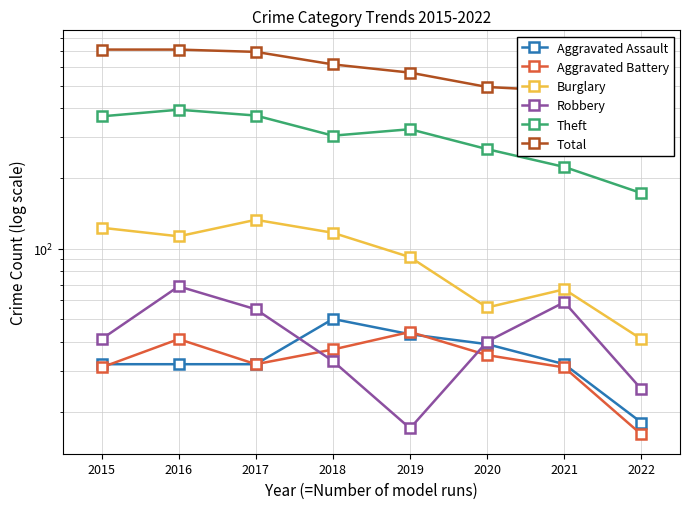

What is the difference between the maximum and minimum values in the Theft series?

221